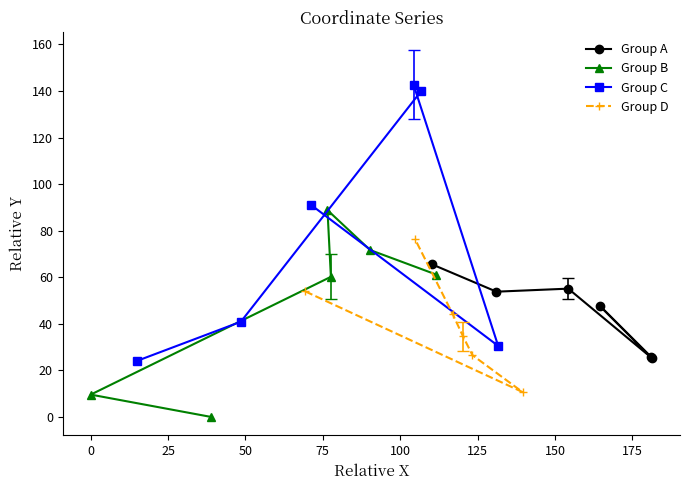

Between 0 and 75, which series saw the biggest shift?

Group B